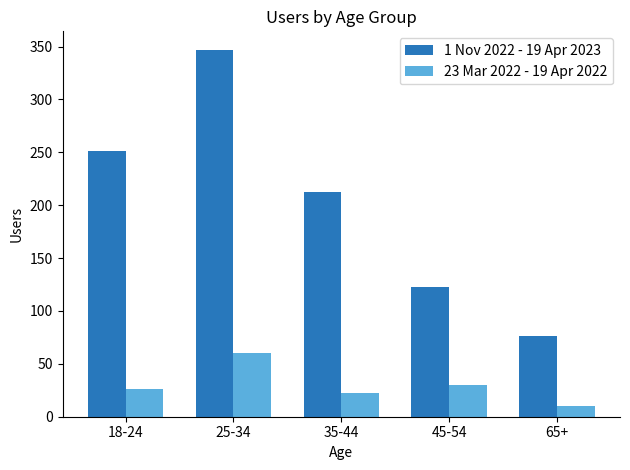

Which series has the largest range (max minus min)?

1 Nov 2022 - 19 Apr 2023